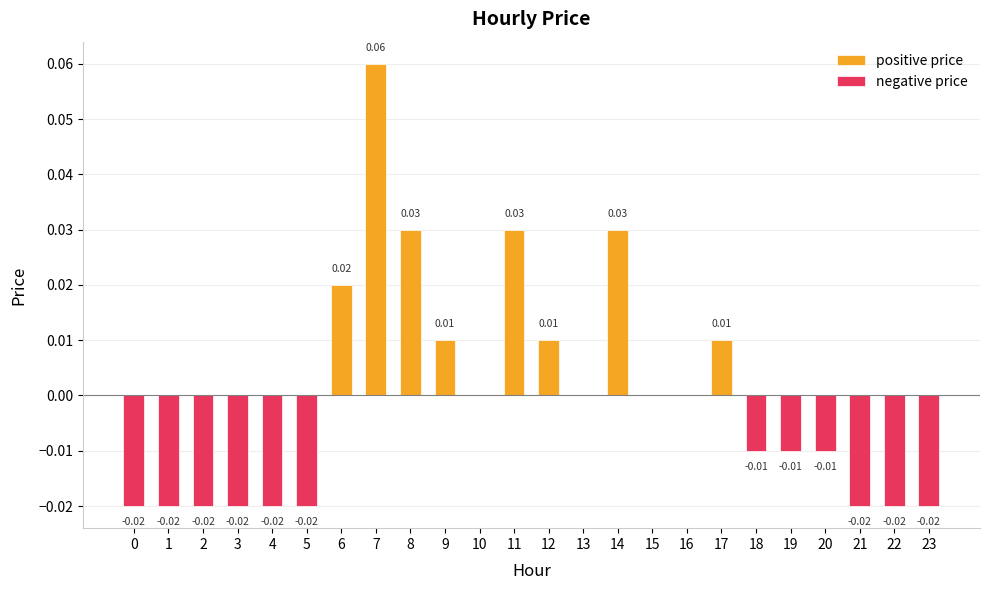

The negative price series shows 0.0 at 12. True or false?

True